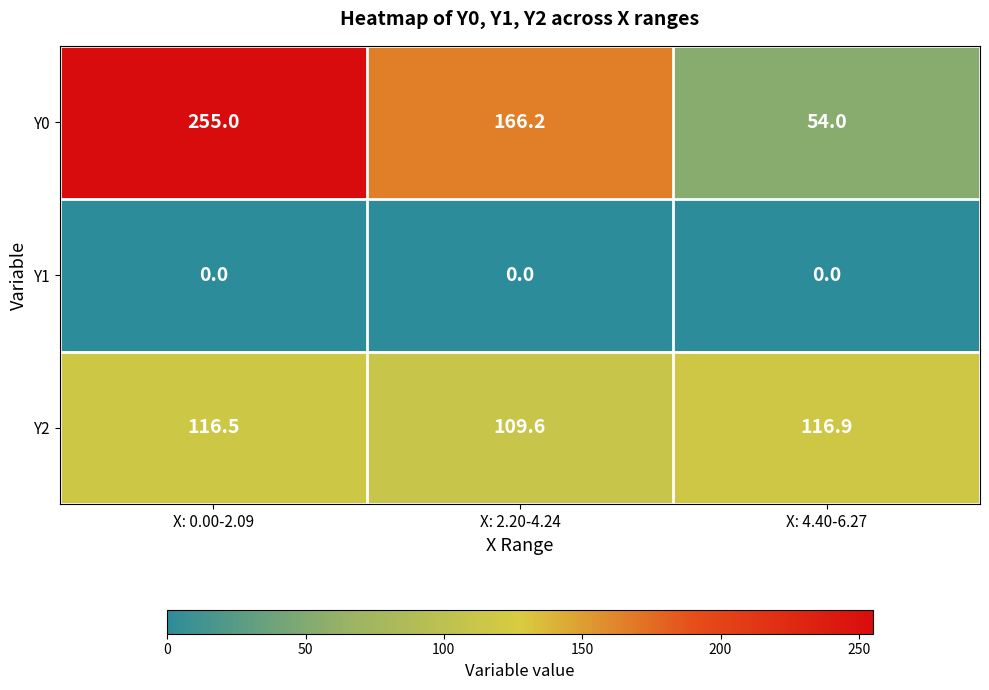

Rank the categories by Y0 value from lowest to highest.

X: 4.40-6.27, X: 2.20-4.24, X: 0.00-2.09